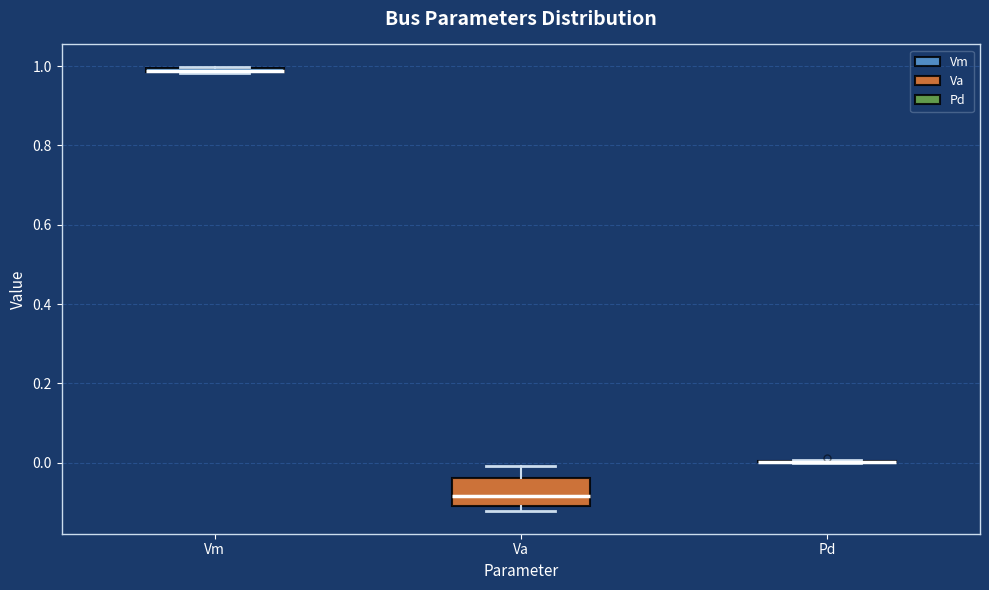

Where is the lower edge of the box for Vm on the y-axis? The values are not printed on the chart, so give them approximately, as read against the axis.

0.98